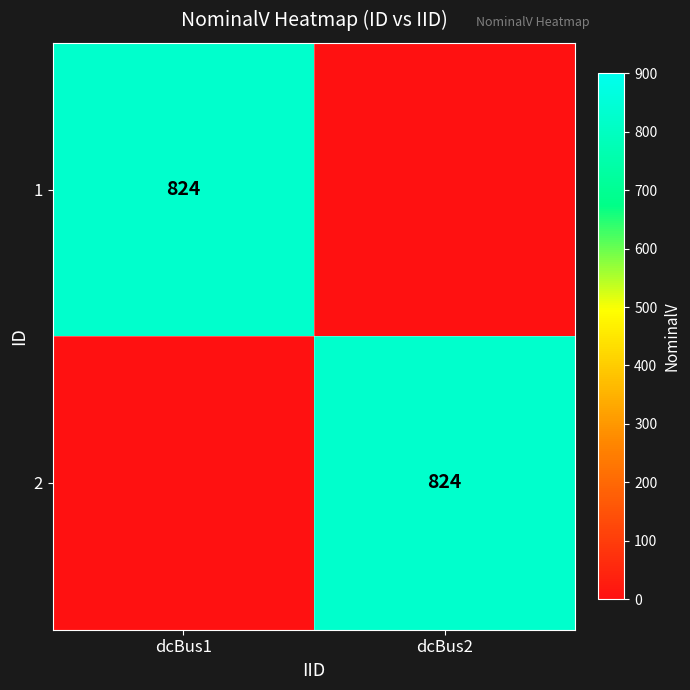

Is it true that 2 equals 824 at dcBus2?

True